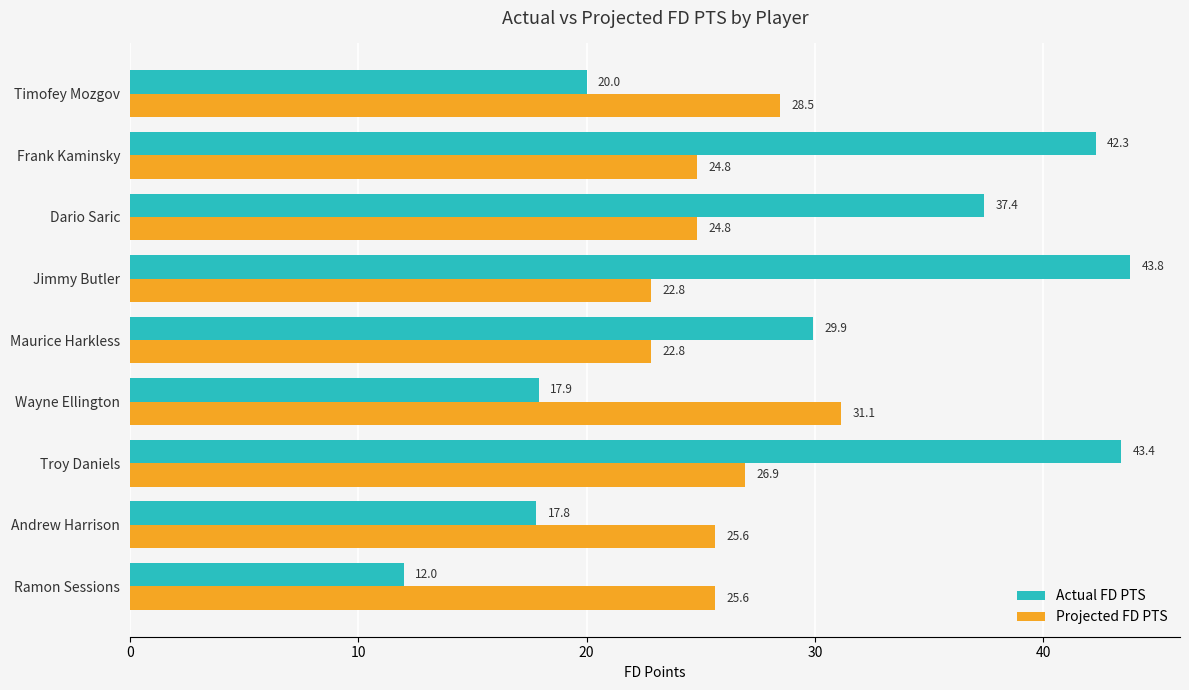

At which category does the chart reach its peak across all series?

Jimmy Butler